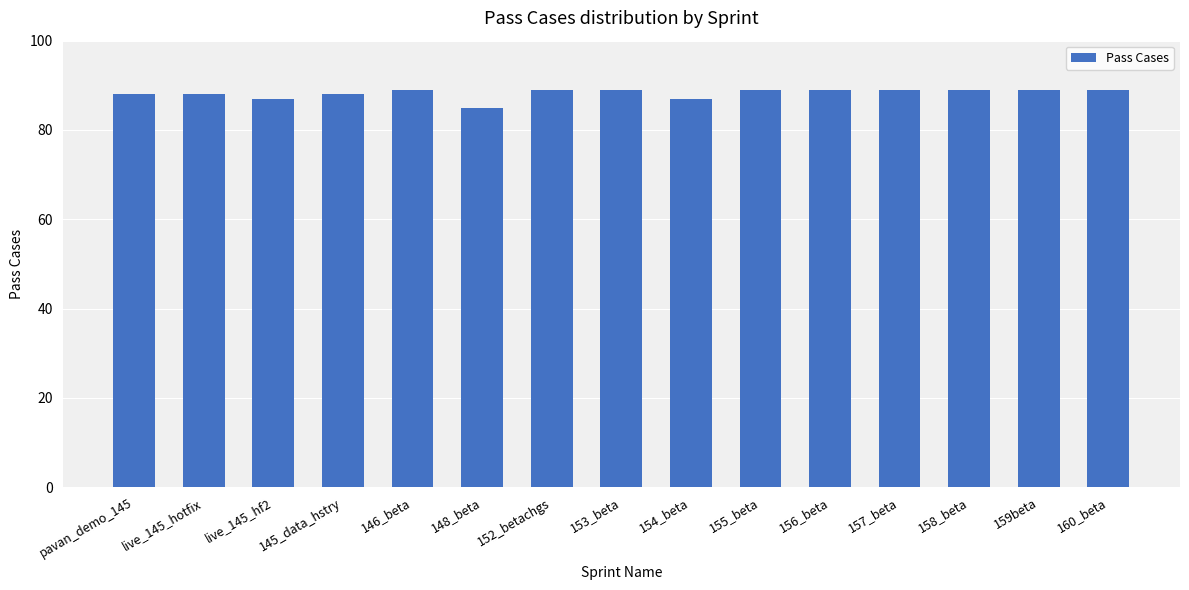

At which category does the chart reach its minimum across all series?

148_beta